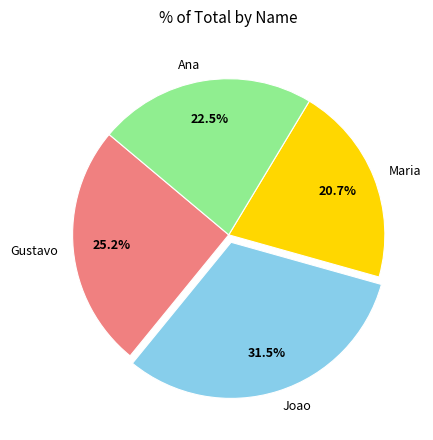

Rank the categories by value from lowest to highest.

Maria, Ana, Gustavo, Joao